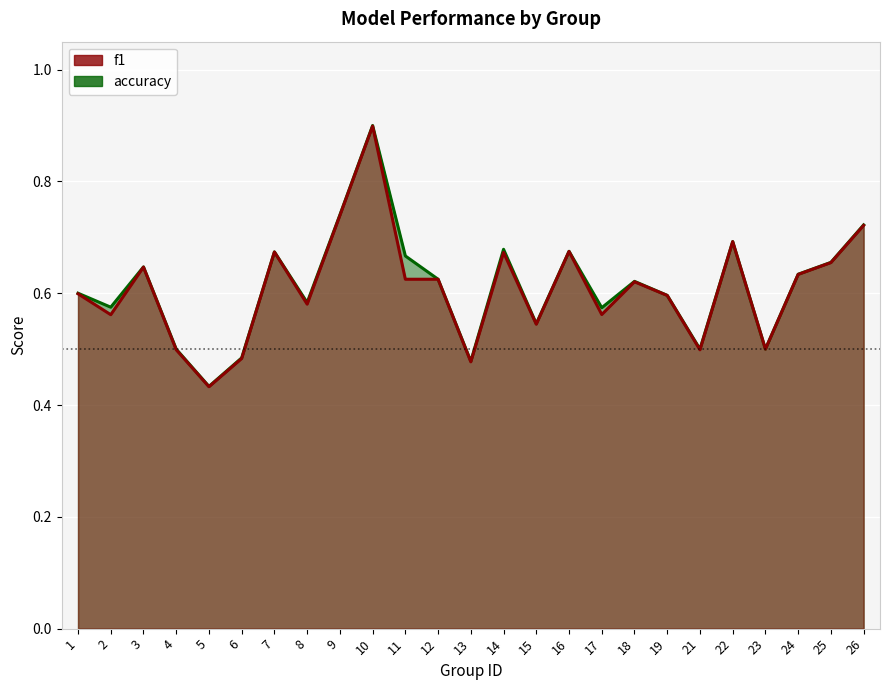

What is the maximum value shown in the chart?

0.9